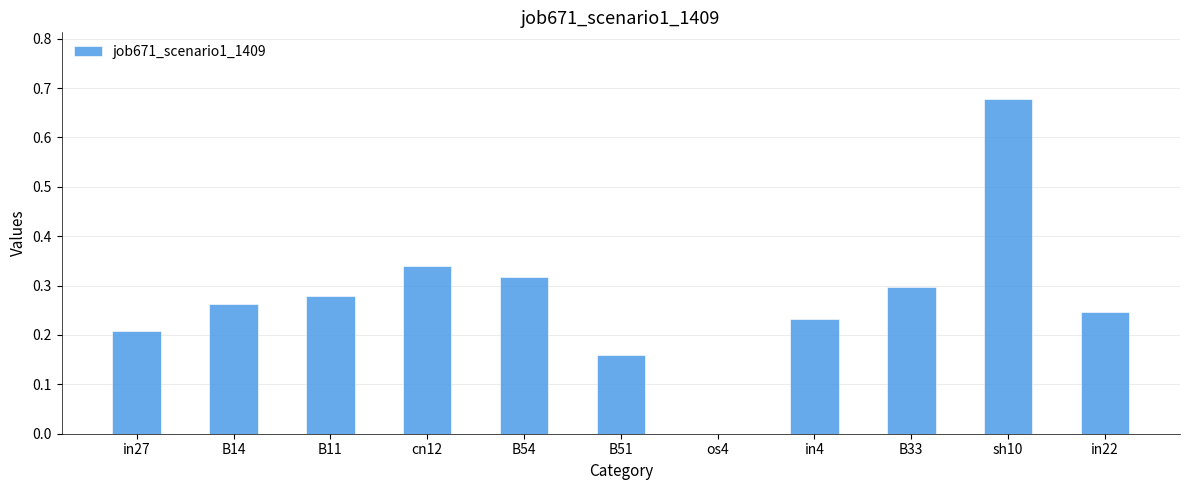

Which label corresponds to the largest value in the chart?

sh10